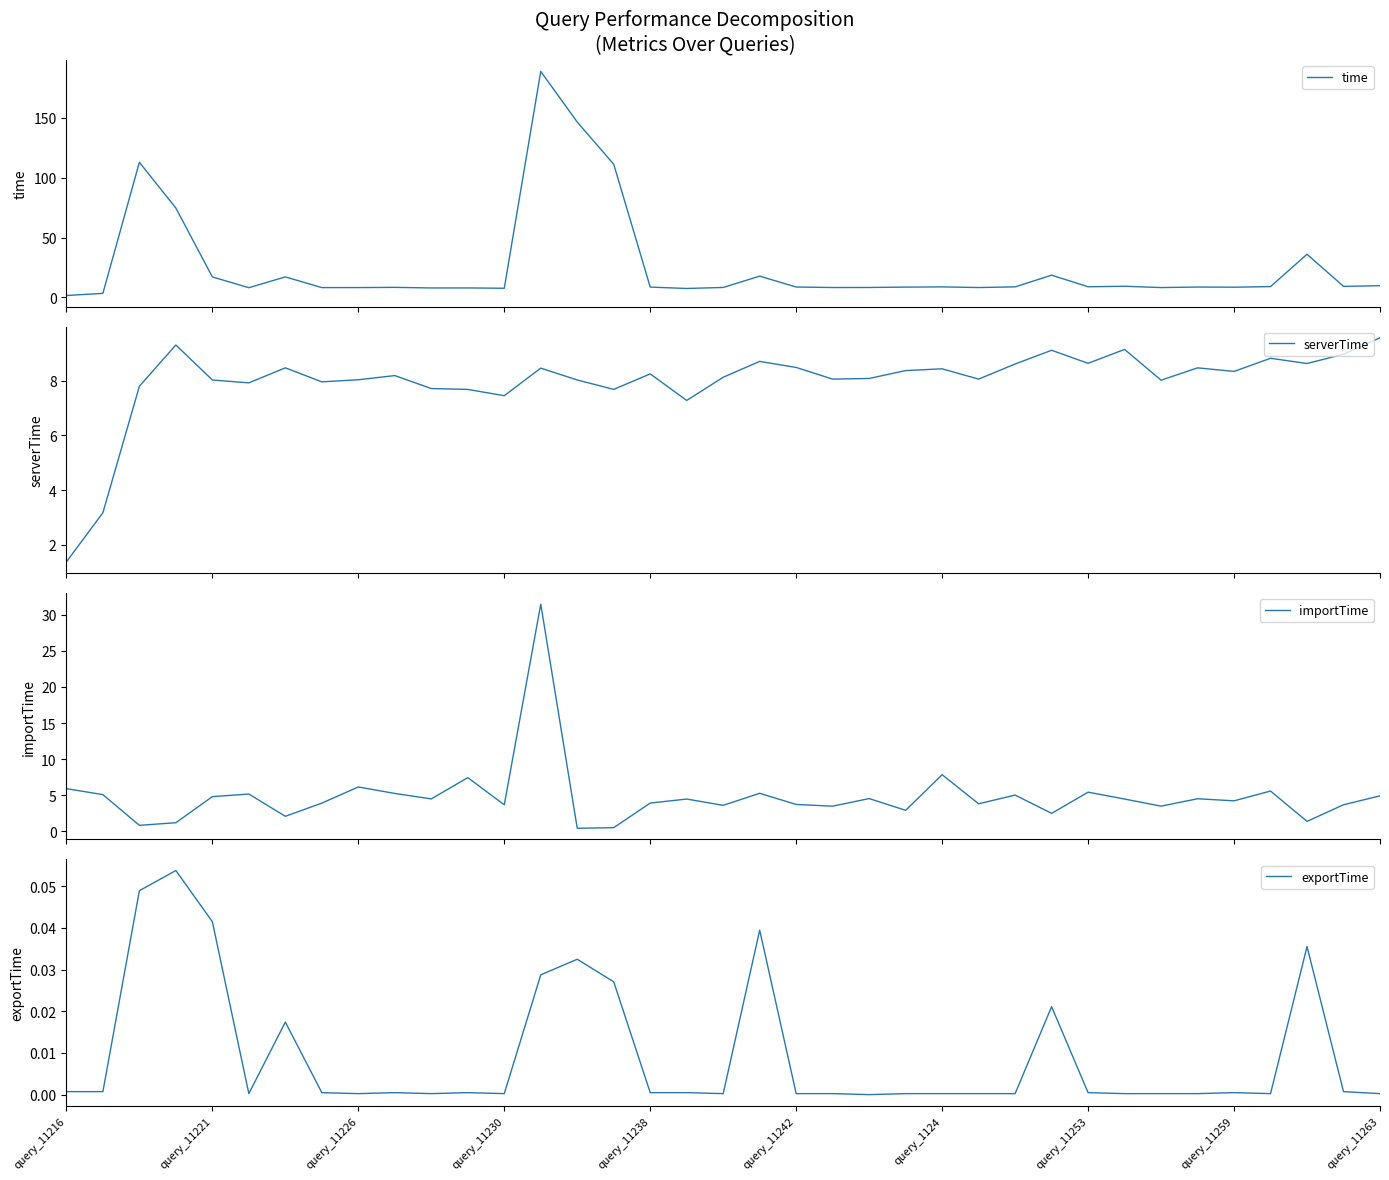

Rank the series at 31 from highest to lowest value.

time, serverTime, importTime, exportTime